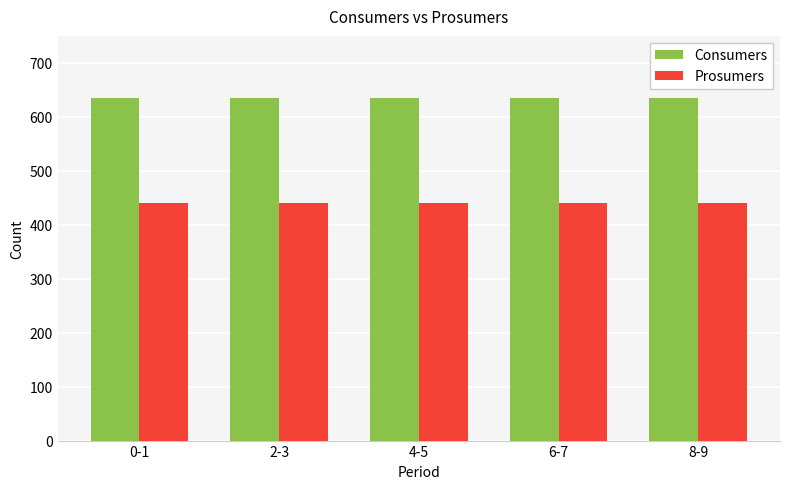

What is the label of the 5th bar from the left?

8-9